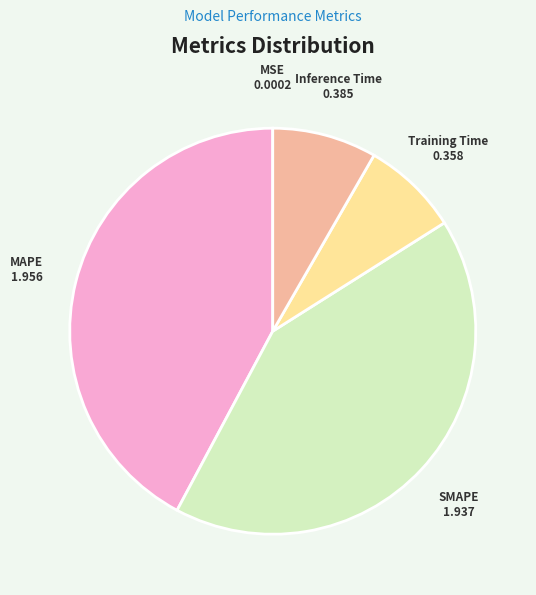

Between Inference Time and MAPE, which is larger?

MAPE